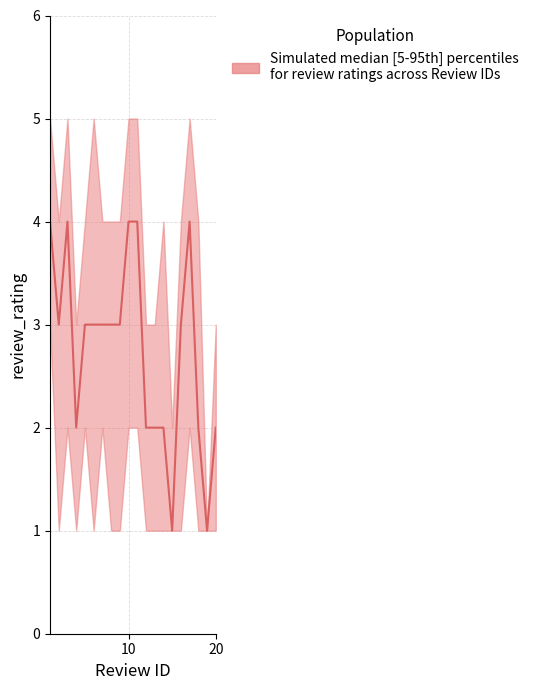

Count the number of data series in this chart.

1